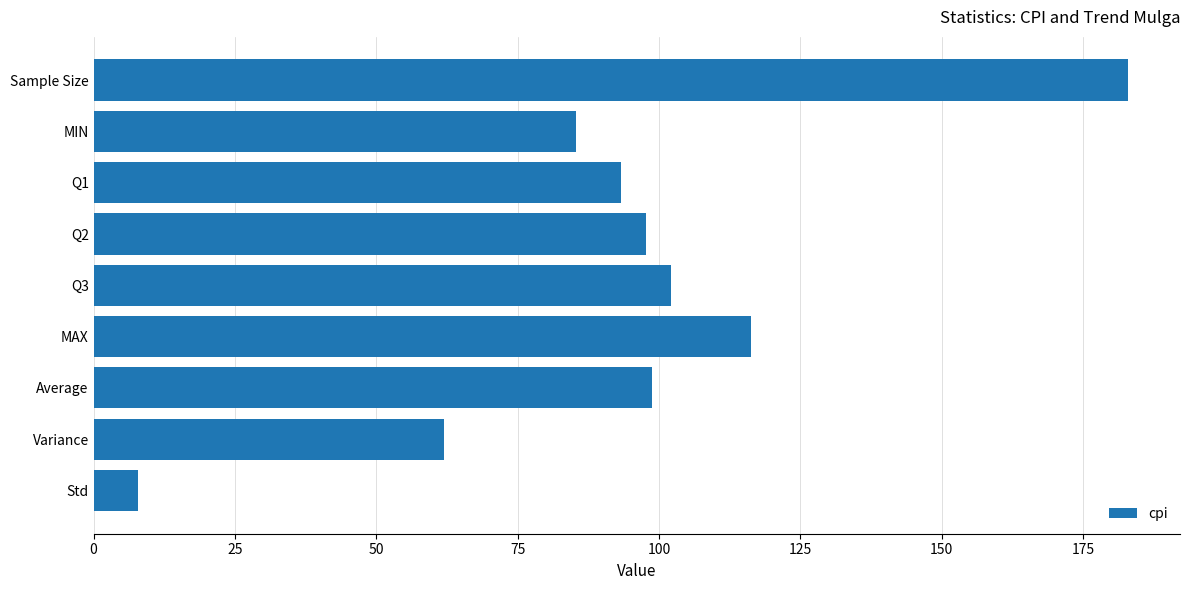

What is the sum of the values at Q2 and Std?

105.5